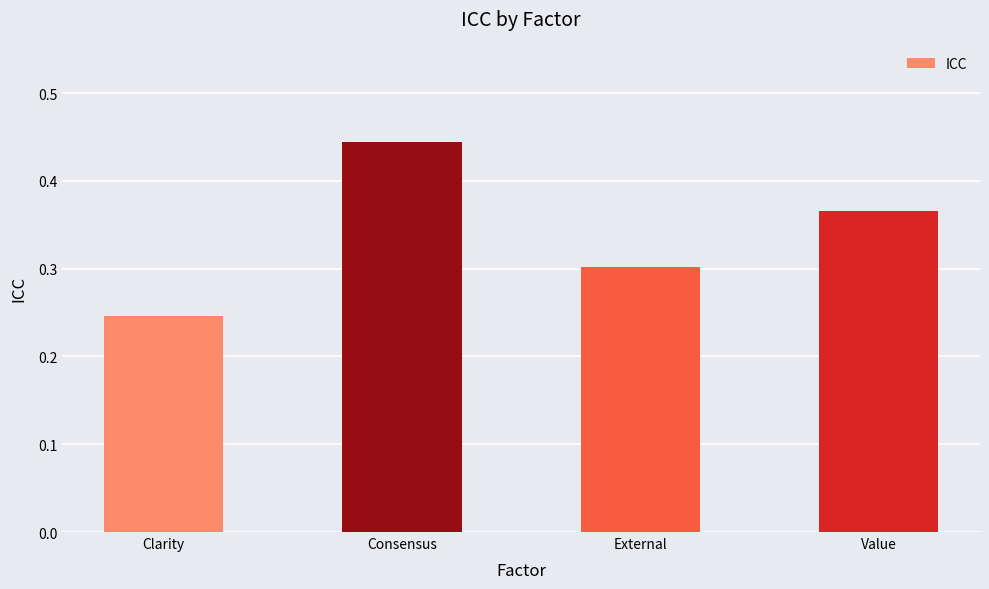

What is the label of the 2nd bar from the right?

External